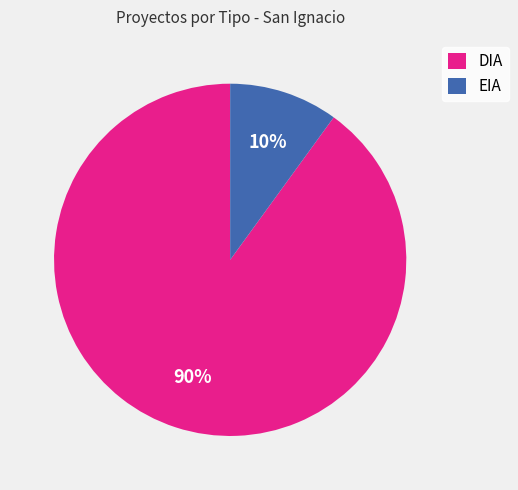

Which category accounts for the majority?

DIA